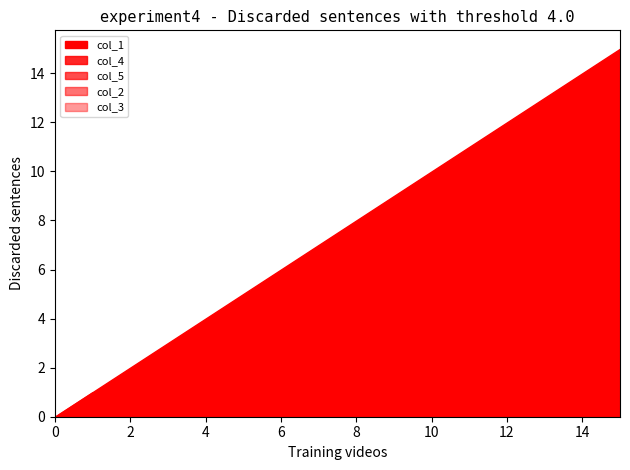

What is the maximum value shown in the chart?

15